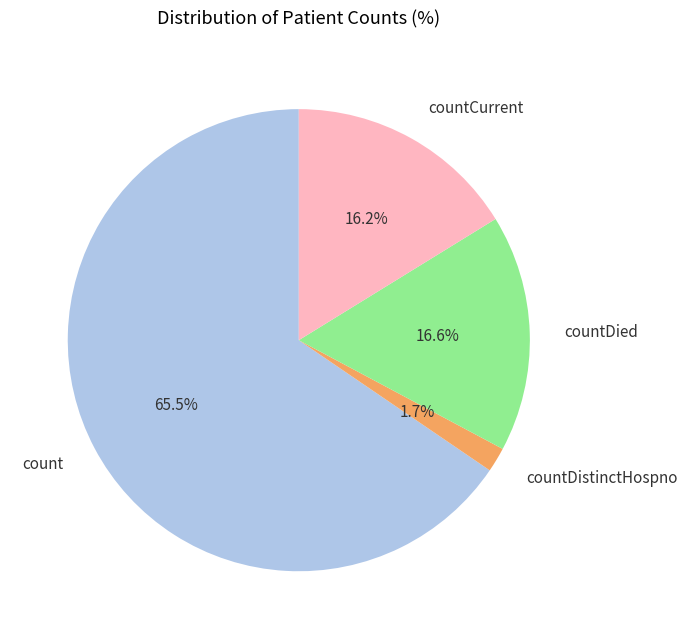

Which slice represents more than half of the pie?

count